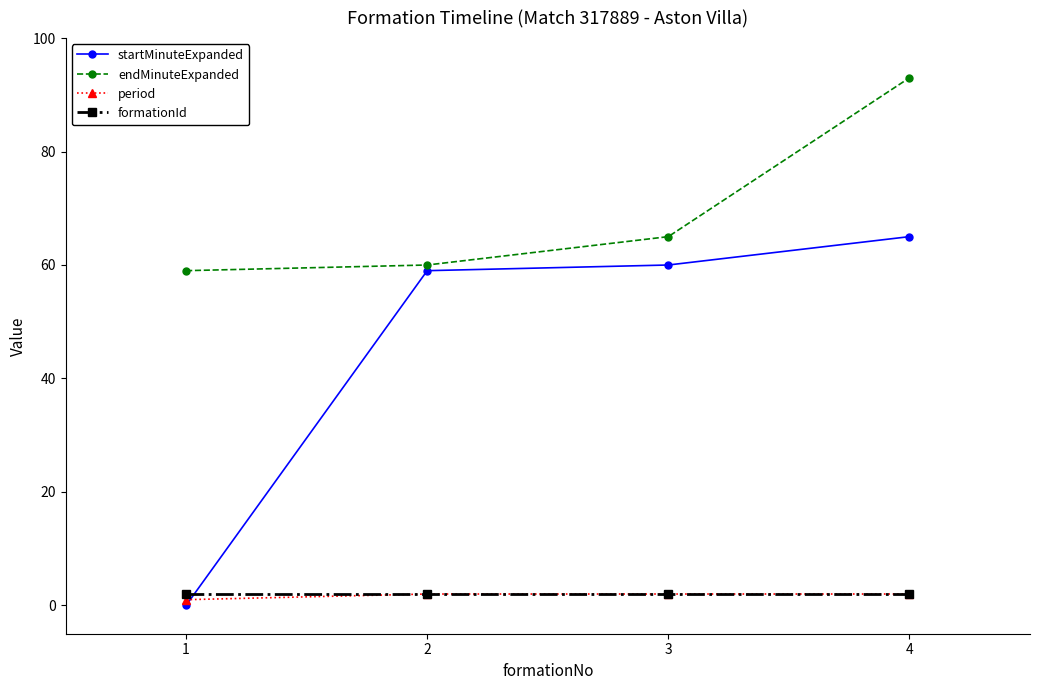

What is the sum of the startMinuteExpanded values at 3 and 2?

119